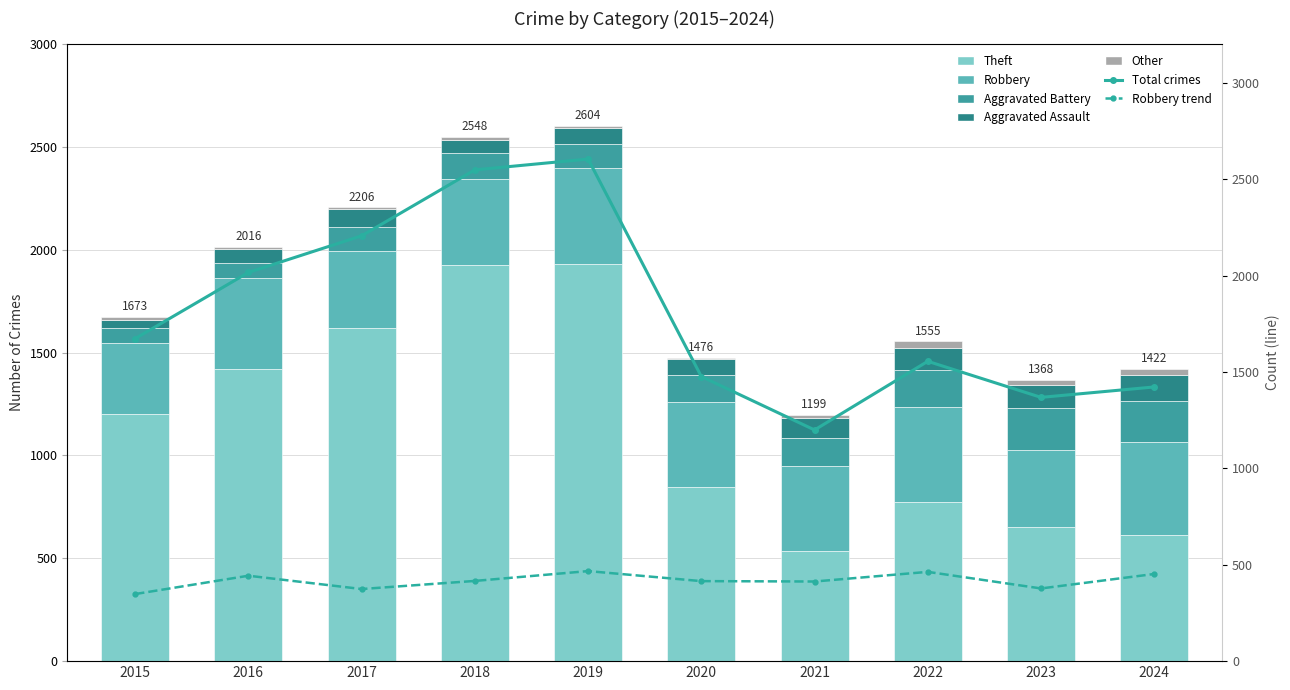

What is the value of the Other bar at the 3rd from the left?

10